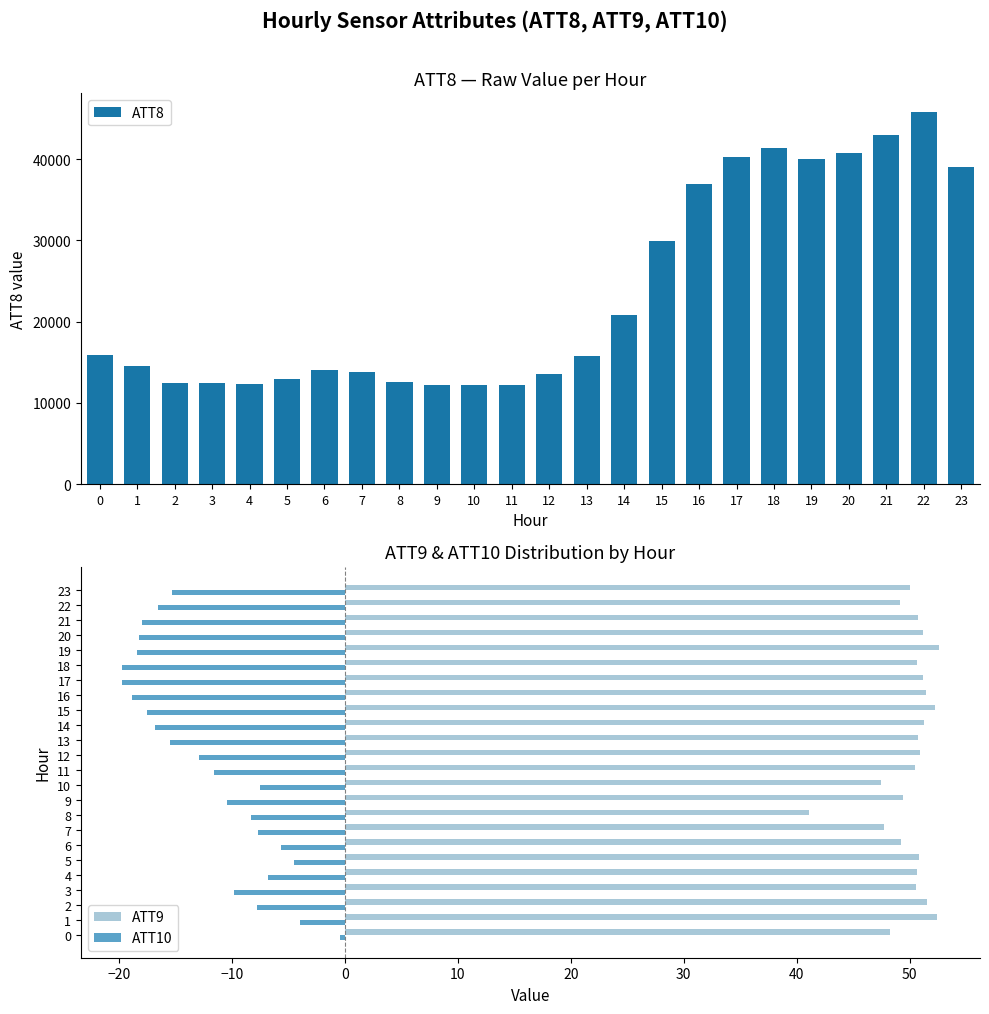

Between 13 and 6, which is larger?

13